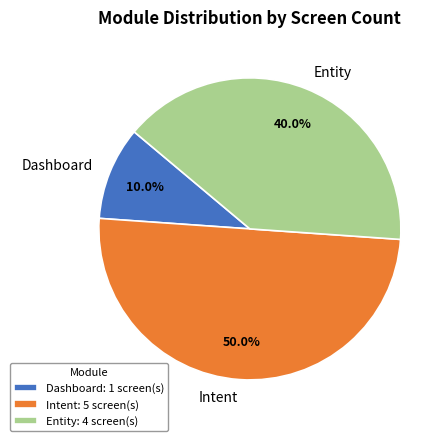

Rank the categories by value from highest to lowest.

Intent, Entity, Dashboard